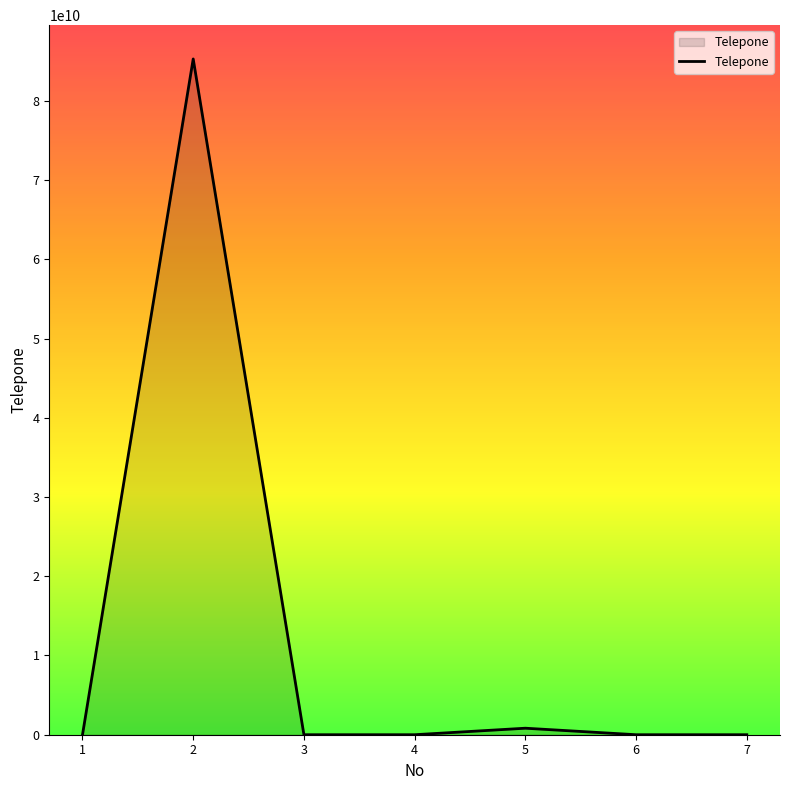

True or false: there are more than 0 points higher than both neighbors.

True